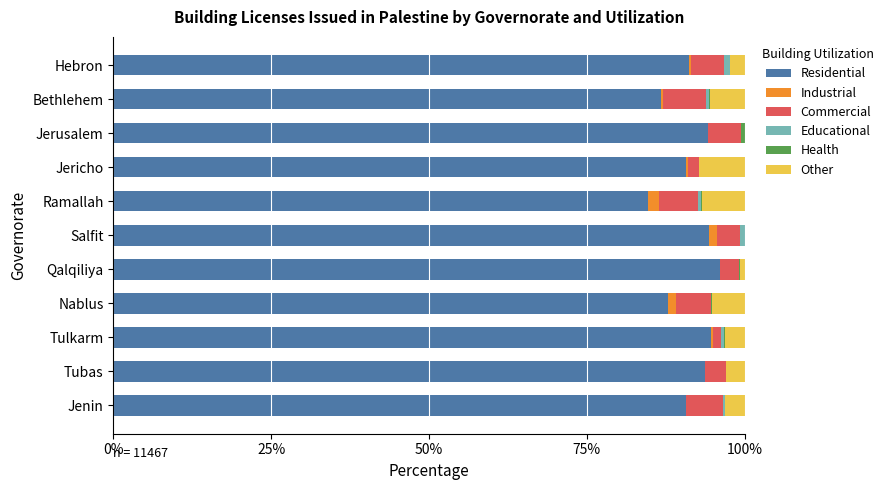

What is the sum of all Residential values?

1004.8